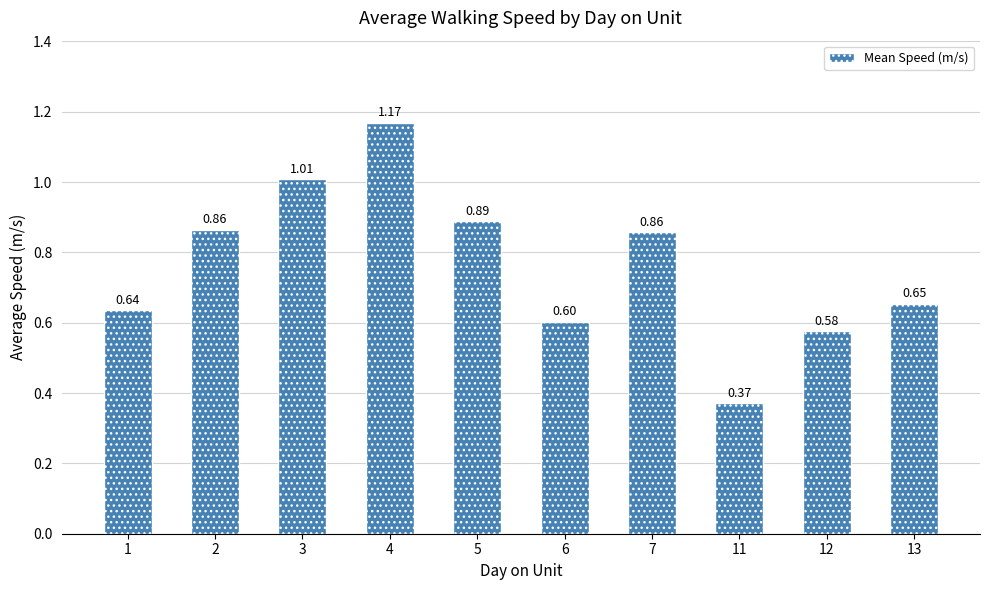

What is the difference between the maximum and second lowest values?

0.6